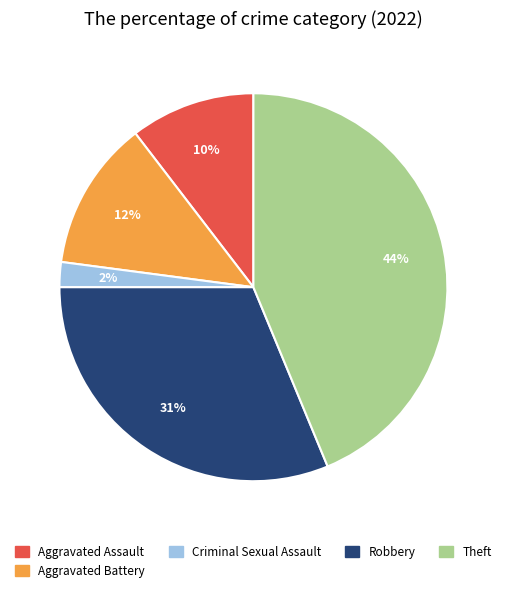

How many segments does this pie chart have?

5